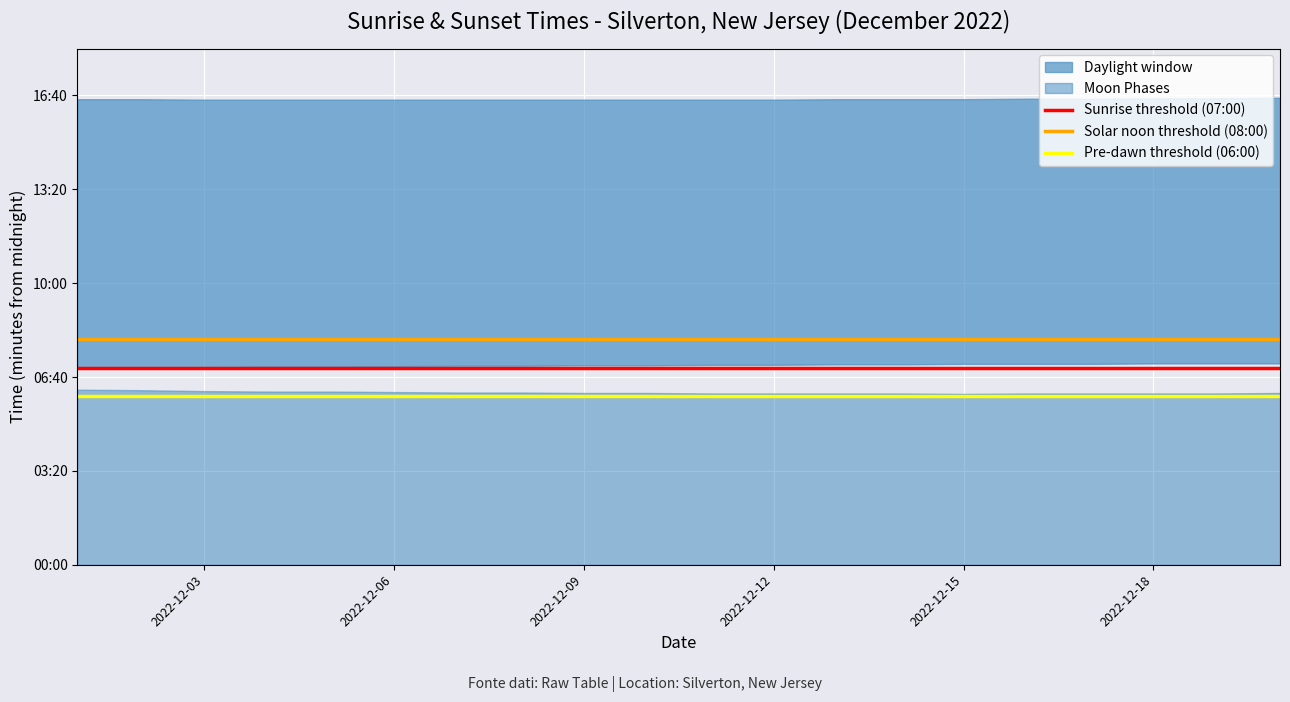

Rank the series at 2022-12-06 from lowest to highest value.

Pre-dawn threshold (06:00), Sunrise threshold (07:00), Solar noon threshold (08:00)